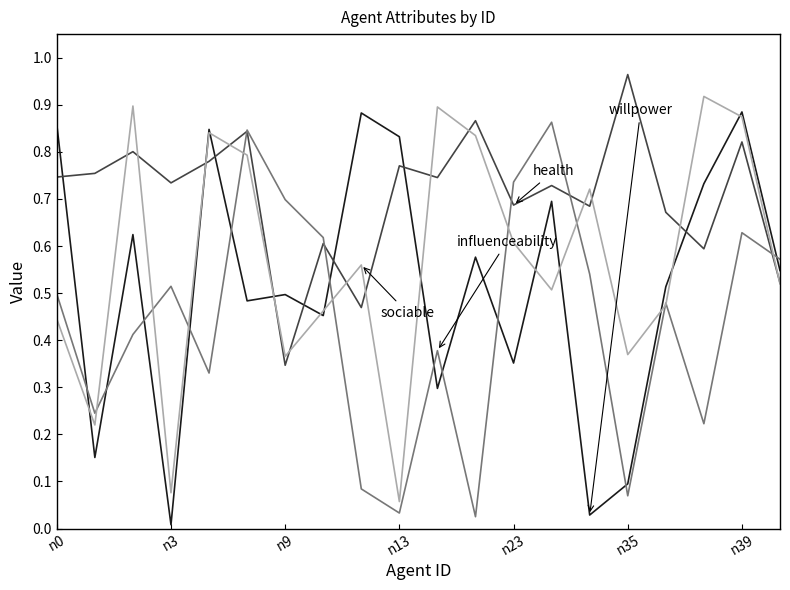

At which category is the sum across all series the highest?

n39